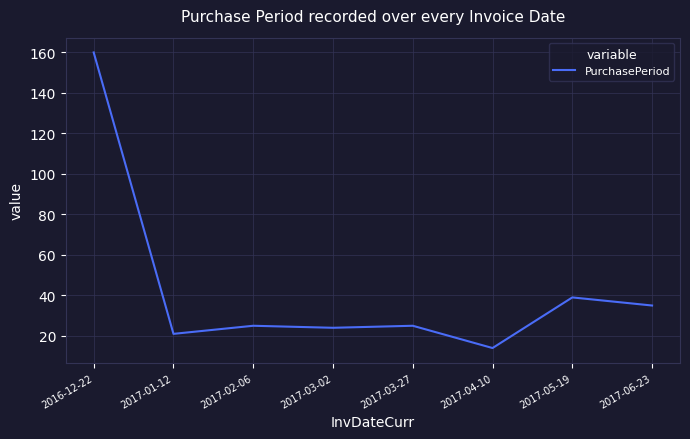

How many distinct data groups are displayed?

1